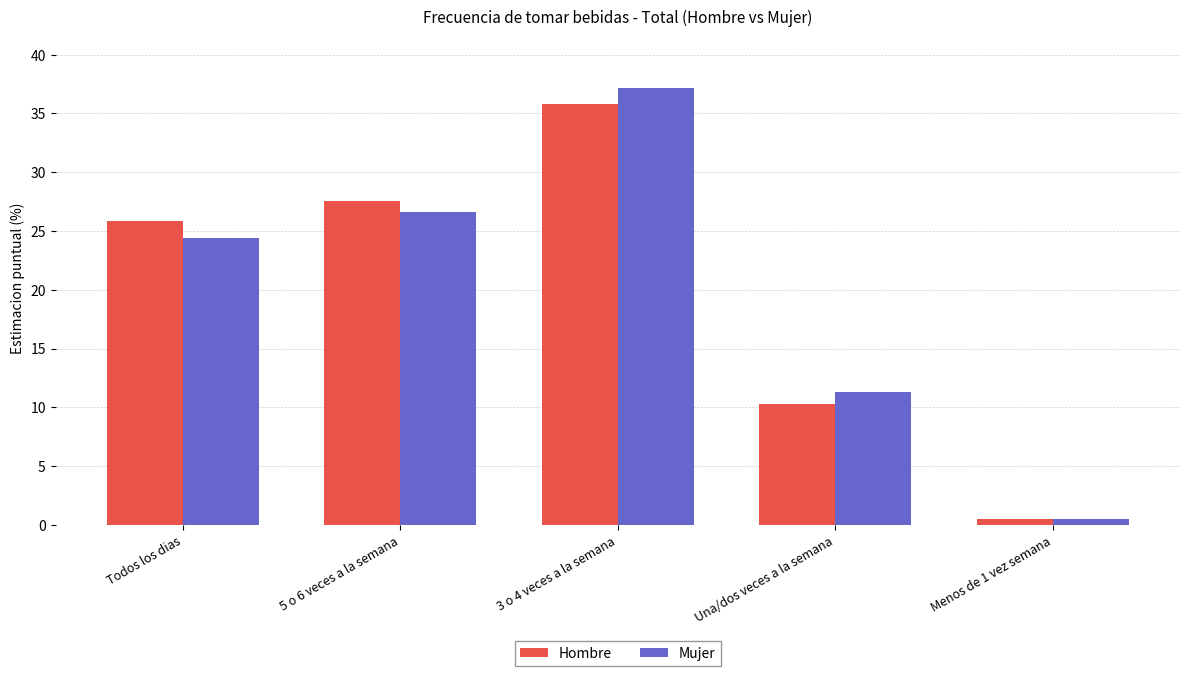

At which category does the chart reach its peak across all series?

3 o 4 veces a la semana